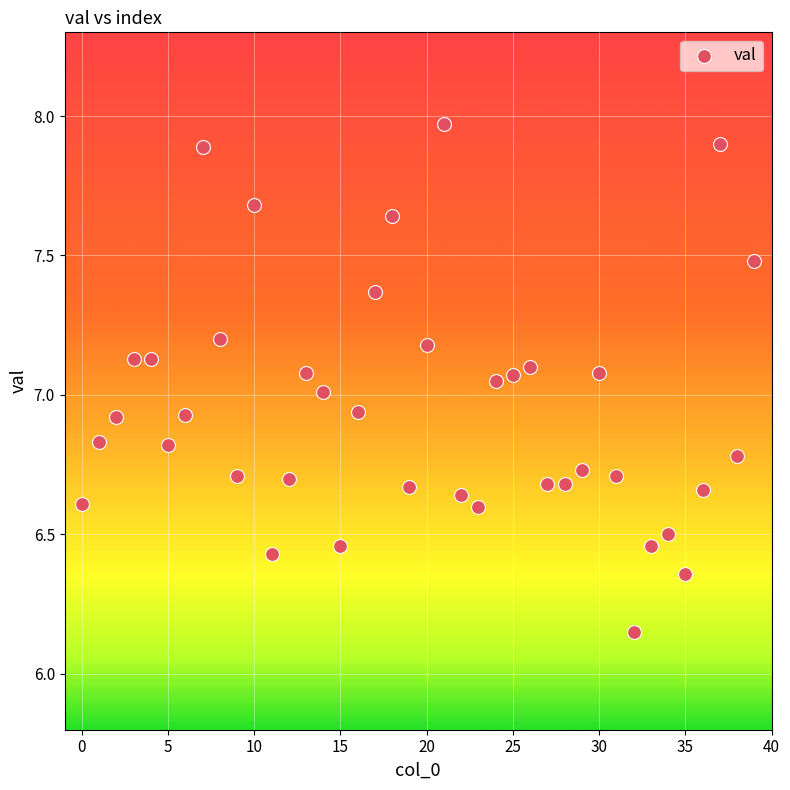

What is the range of Y values (max minus min)?

1.8